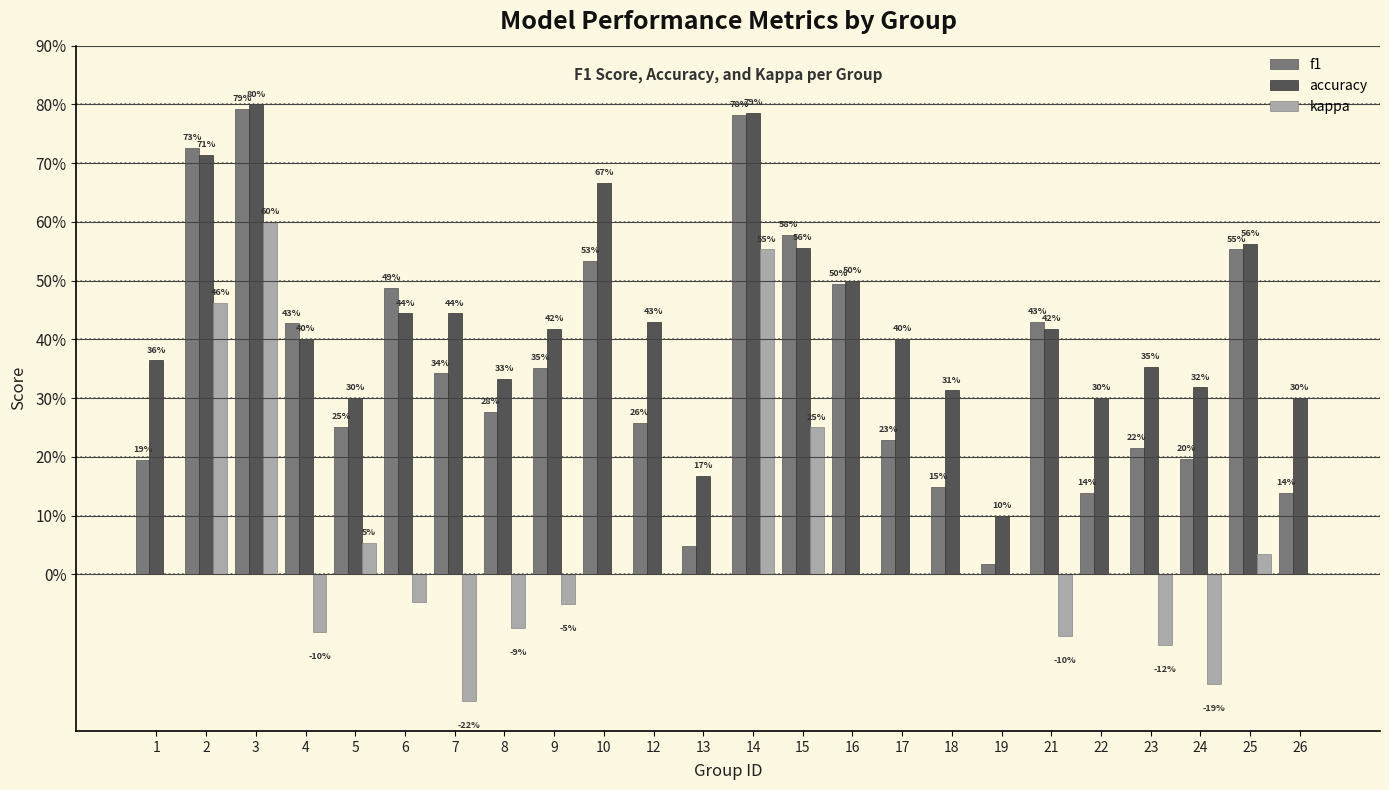

What is the value of the accuracy bar at the 14th from the left?

0.6